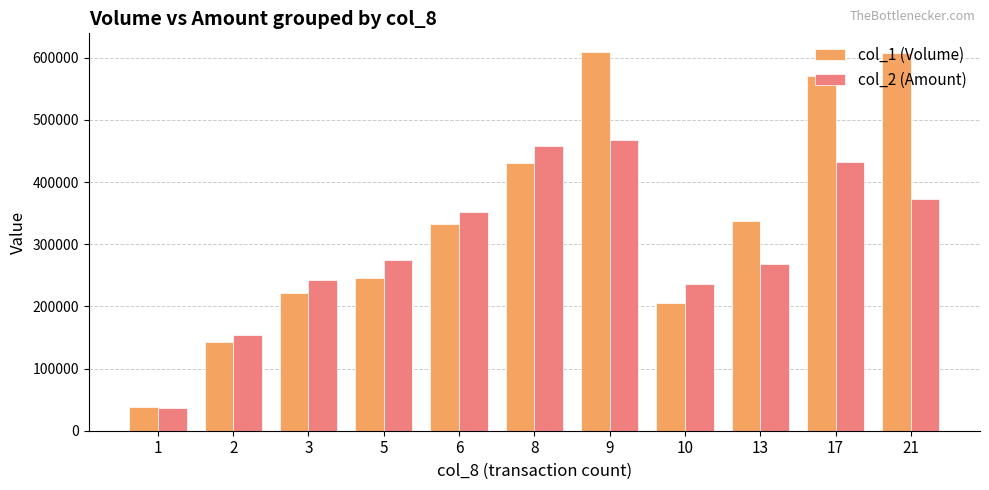

What is the approximate value of col_1 (Volume) at 1?

38000